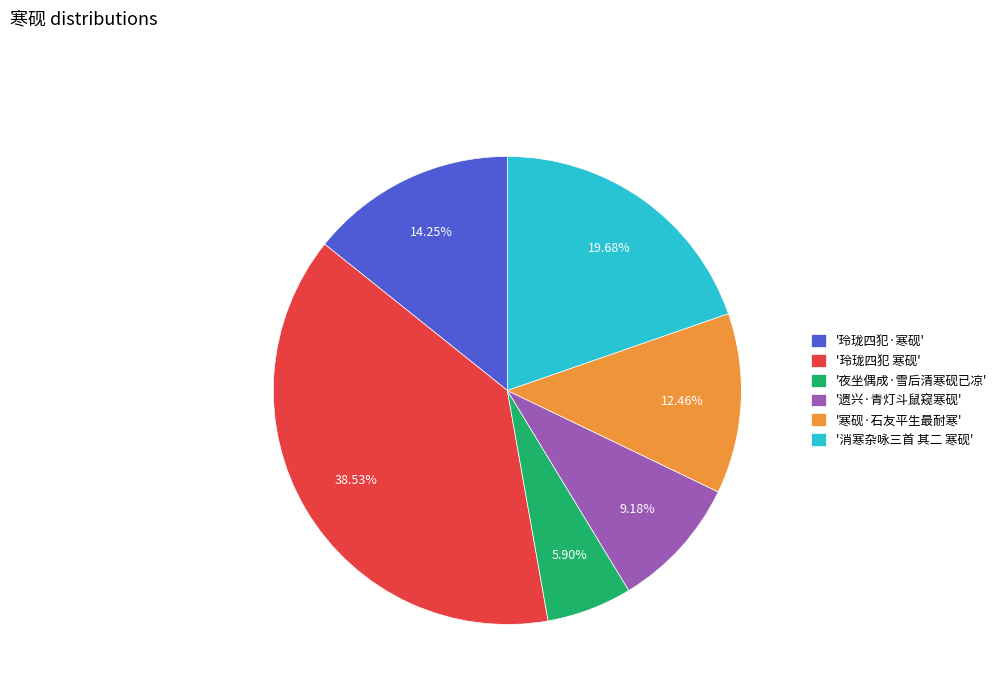

Which slice is the smallest?

'夜坐偶成·雪后清寒砚已凉'